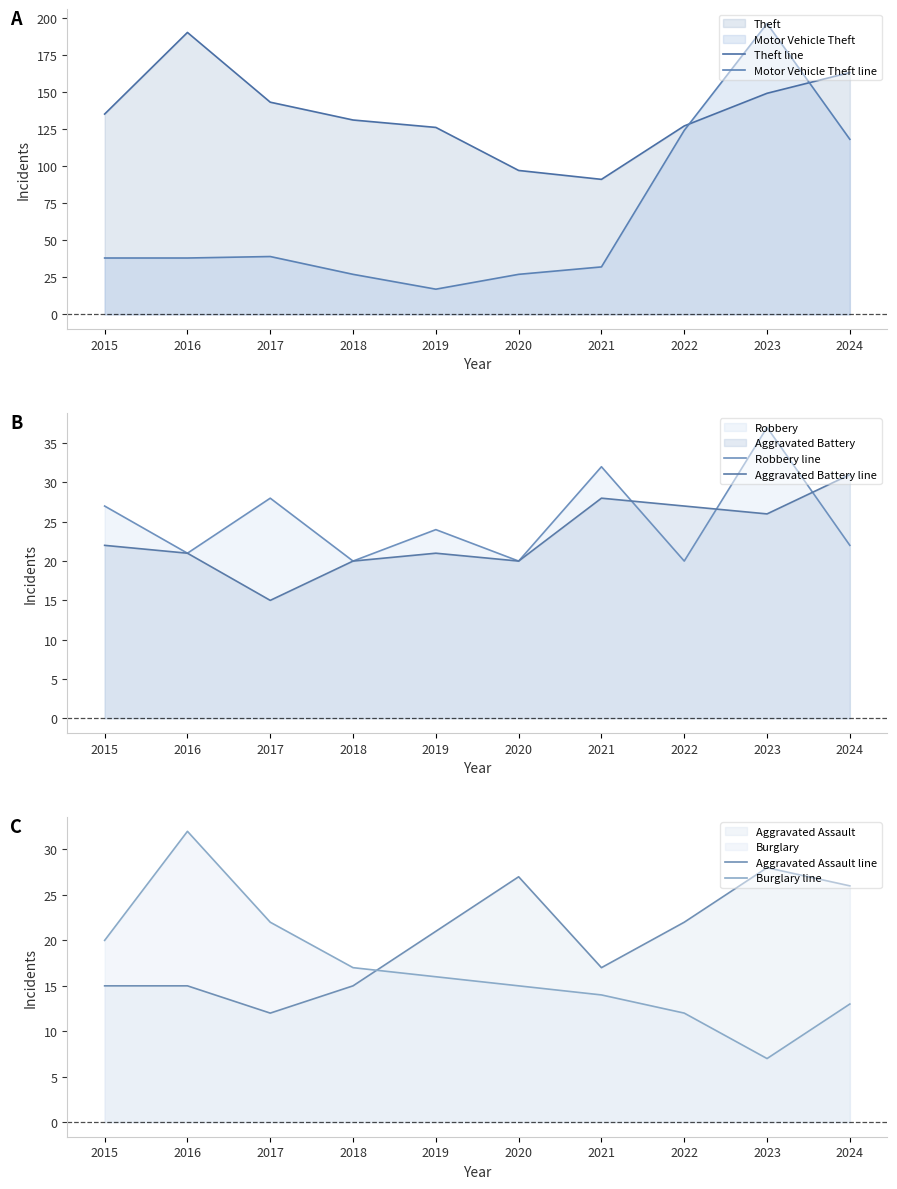

What is the difference between the second highest and second lowest values in the Robbery line series?

12